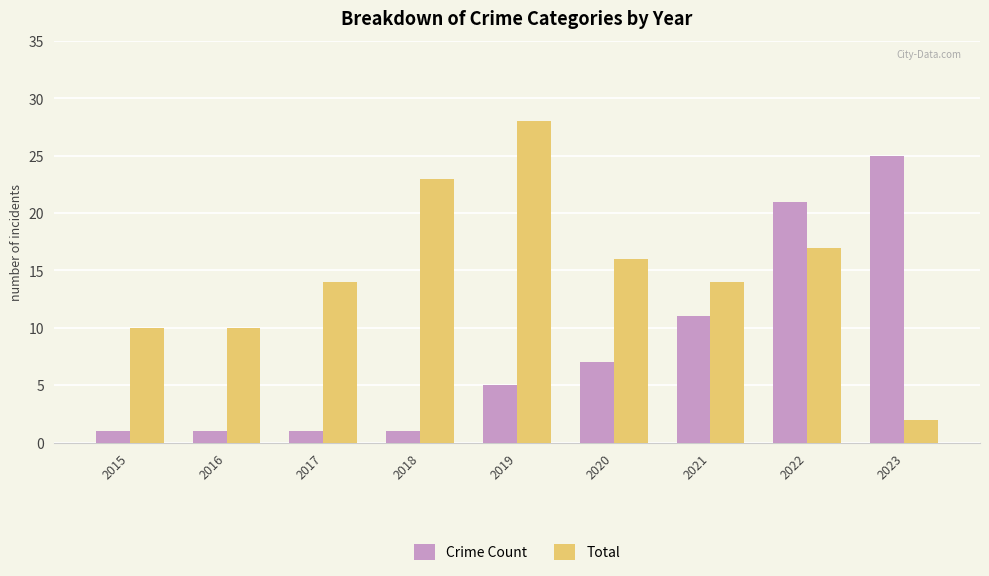

Reading right to left, list all the values displayed in this chart.

Crime Count: 2023=25	2022=21	2021=11	2020=7	2019=5	2018=1	2017=1	2016=1	2015=1
Total: 2023=2	2022=17	2021=14	2020=16	2019=28	2018=23	2017=14	2016=10	2015=10